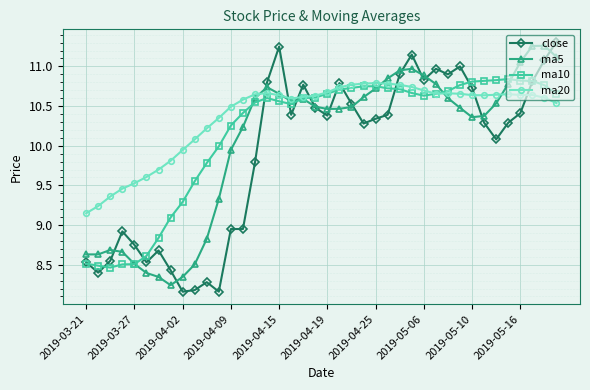

At how many categories does at least one series exceed 8?

40